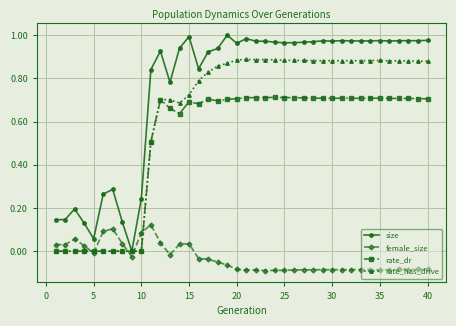

Which series has the largest range (max minus min)?

size